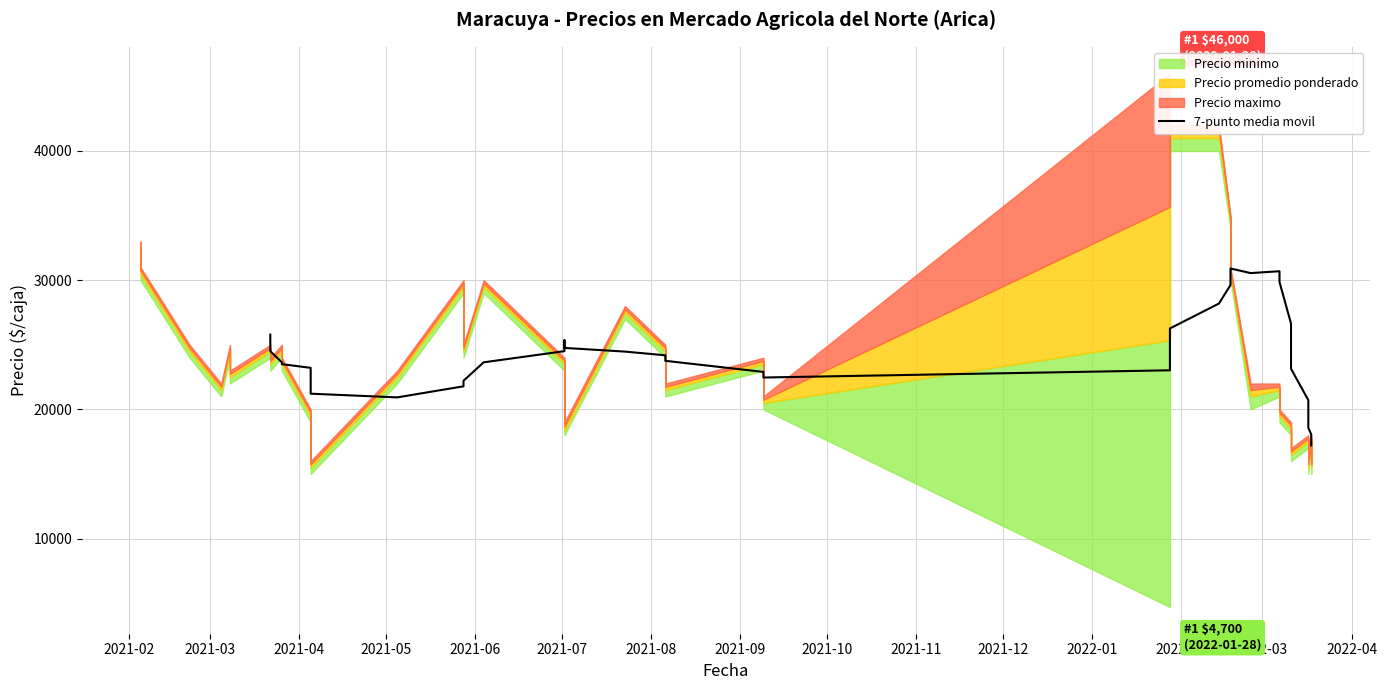

True or false: the data shows 43166.0 at 21.

False